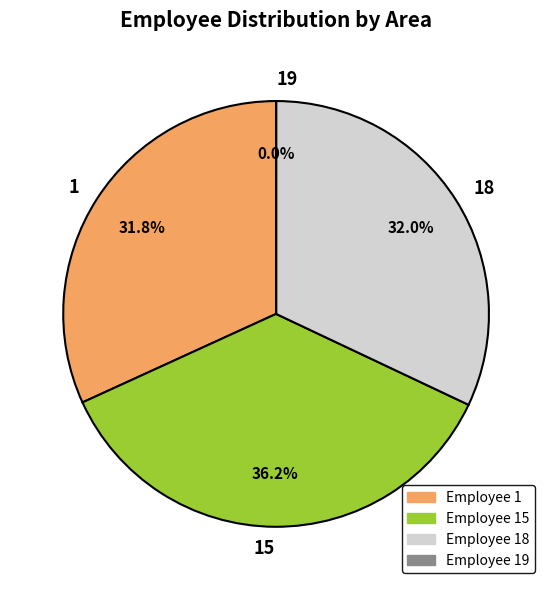

What percentage is NOT represented by 15?

63.8%